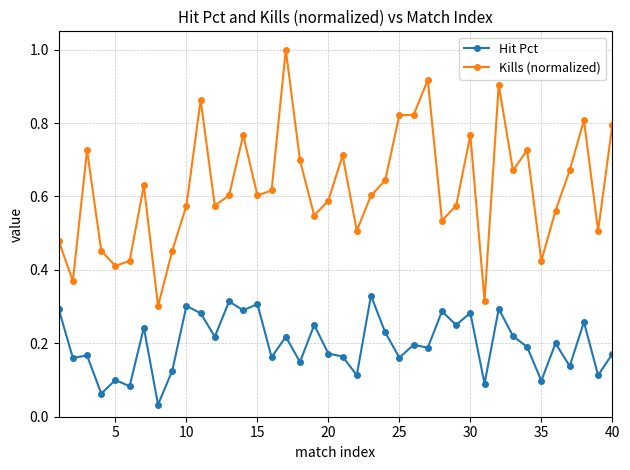

In Hit Pct, how many points are lower than both neighbors (excluding endpoints)?

16